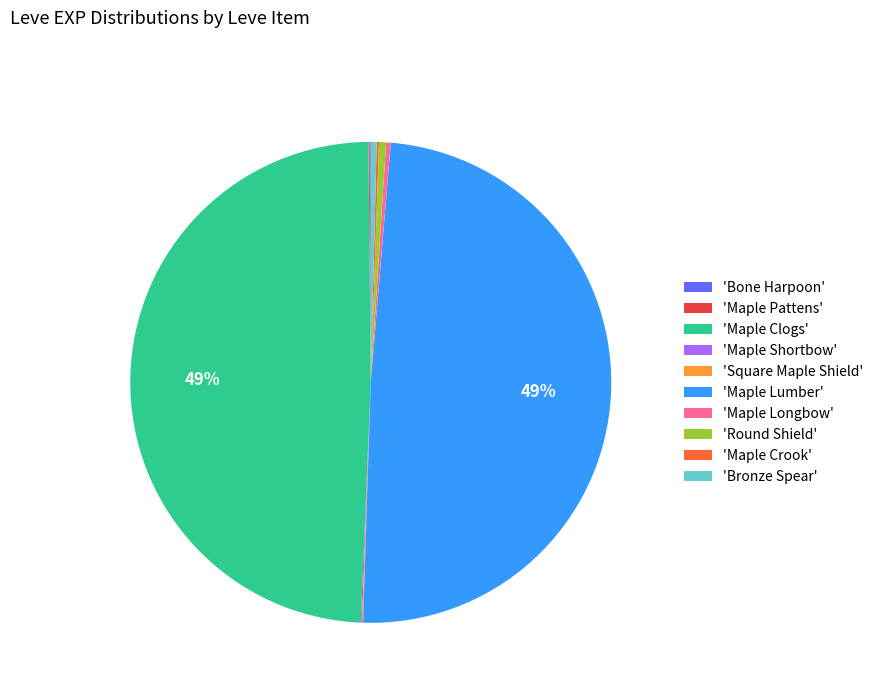

True or false: 'Maple Longbow' accounts for 0% of the total.

True